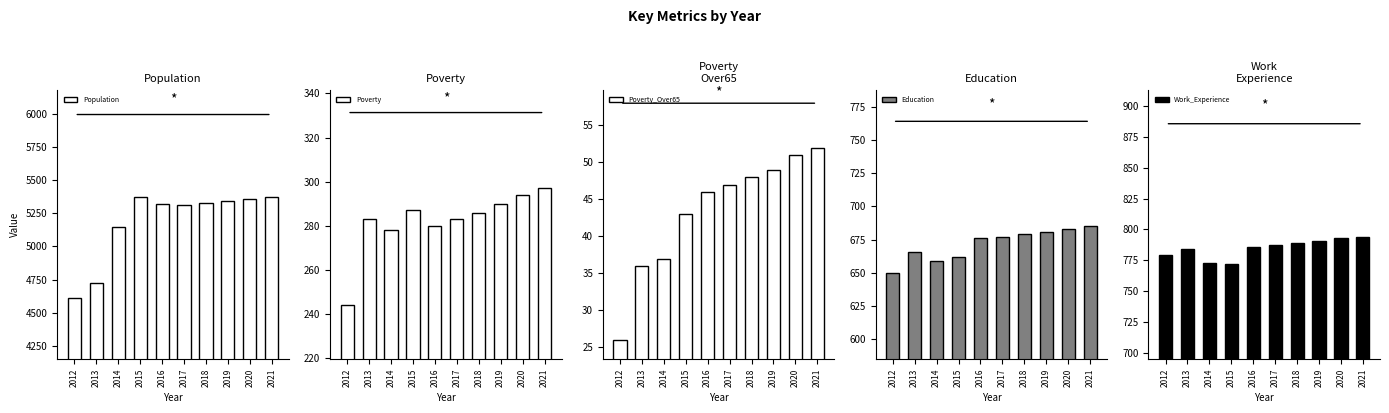

List the labels in order of Work_Experience value, largest first.

2021, 2020, 2019, 2018, 2017, 2016, 2013, 2012, 2014, 2015